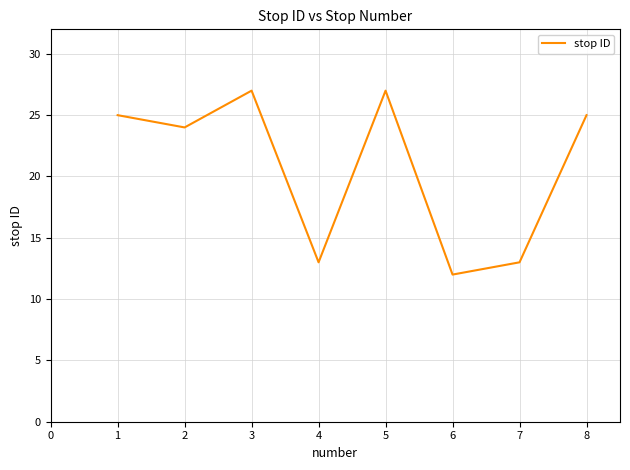

Count the number of categories in the chart.

8